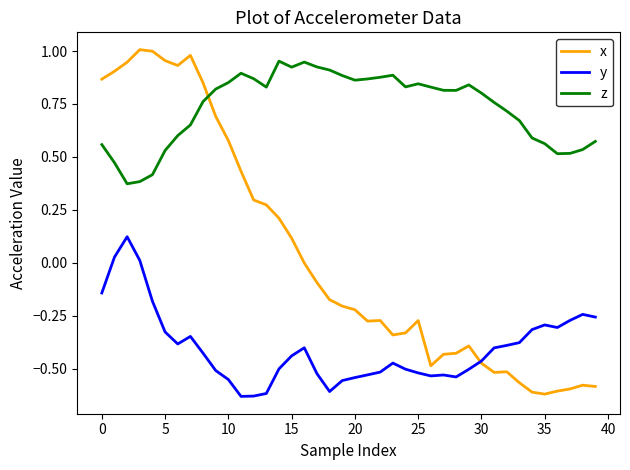

Which series ends up on top after the final intersection of z and x?

z